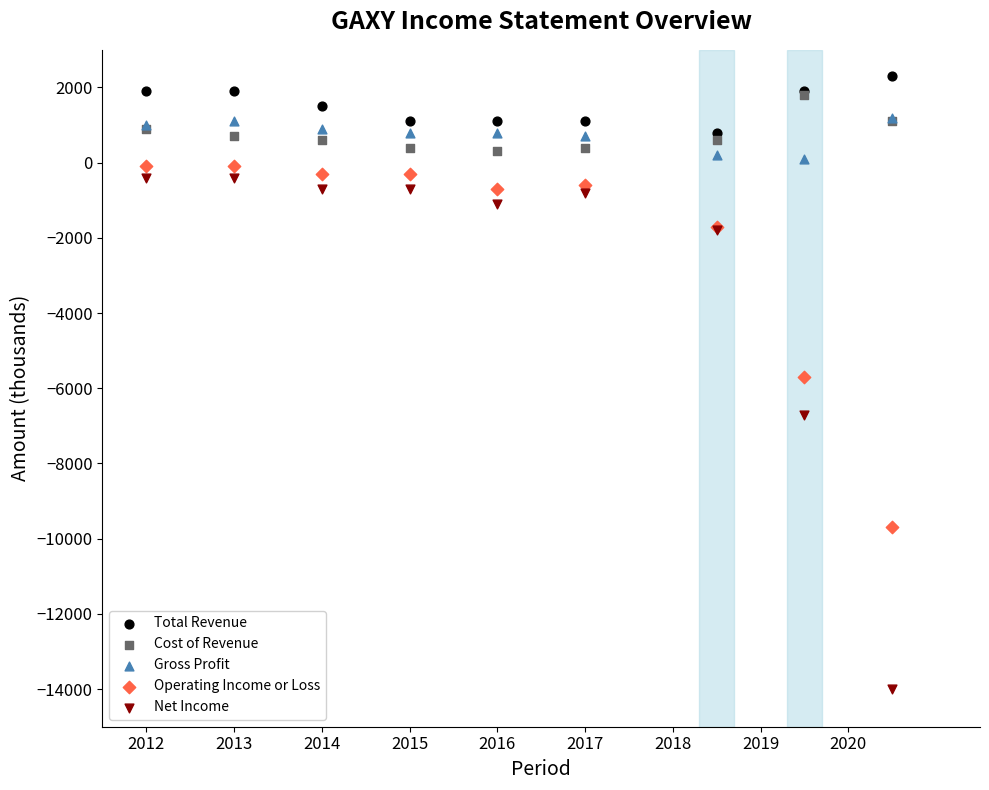

Which series contains the lowest Y value?

Net Income